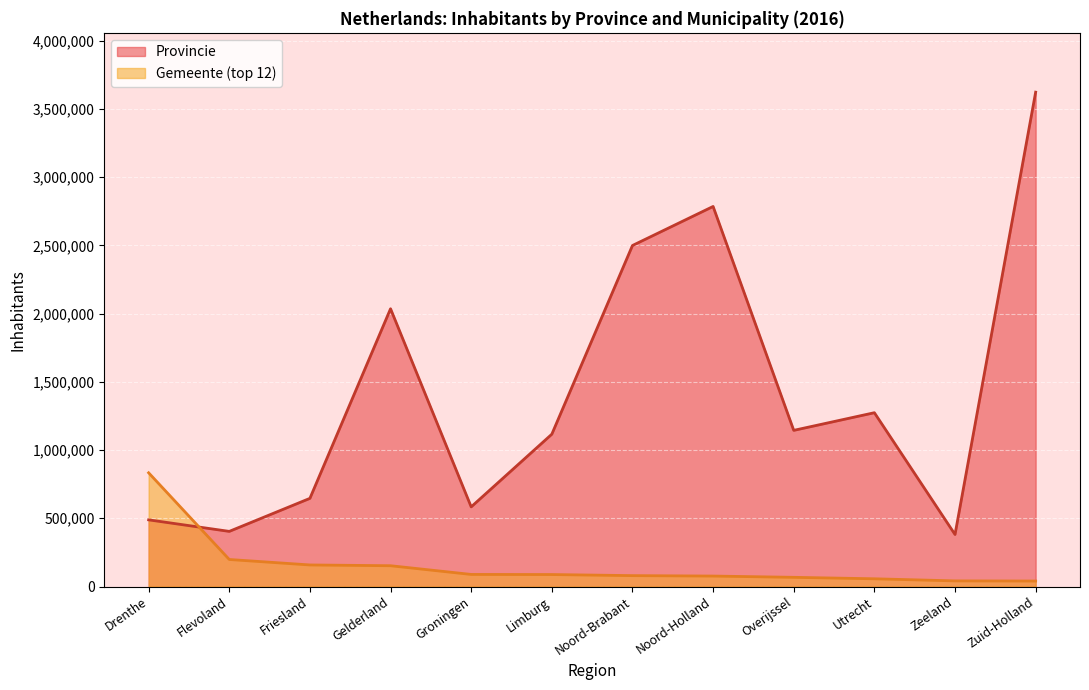

Which series ends up on top after the final intersection of Gemeente (top 12) and Provincie?

Provincie